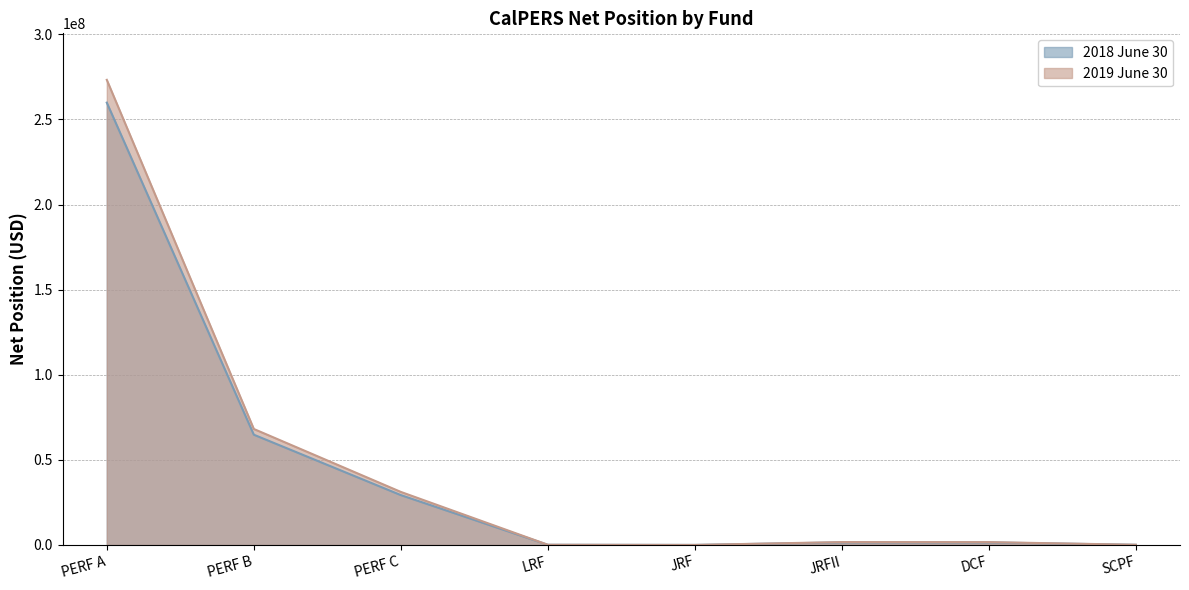

How many values in the 2019 June 30 series exceed 1710089?

3